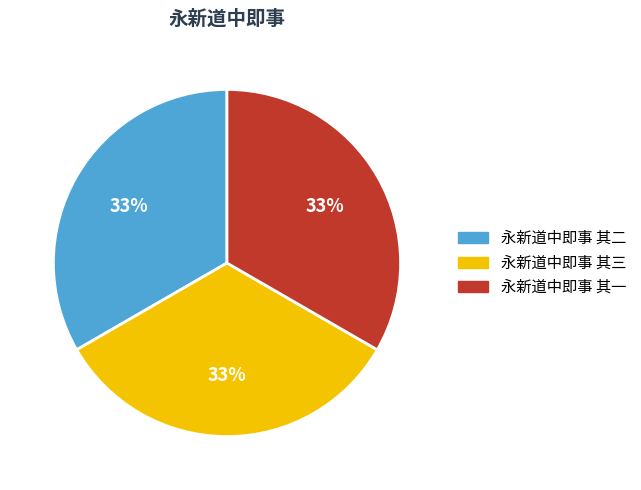

Count the number of slices in the pie.

3